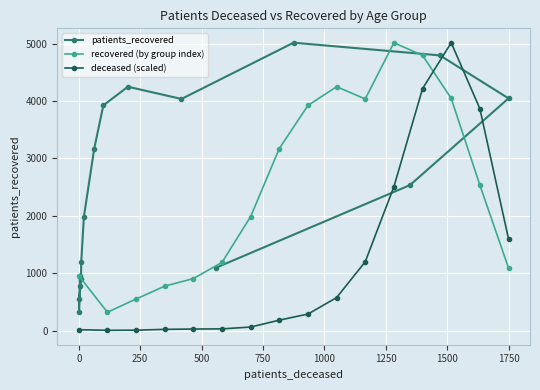

At how many categories does at least one series exceed 2869?

8